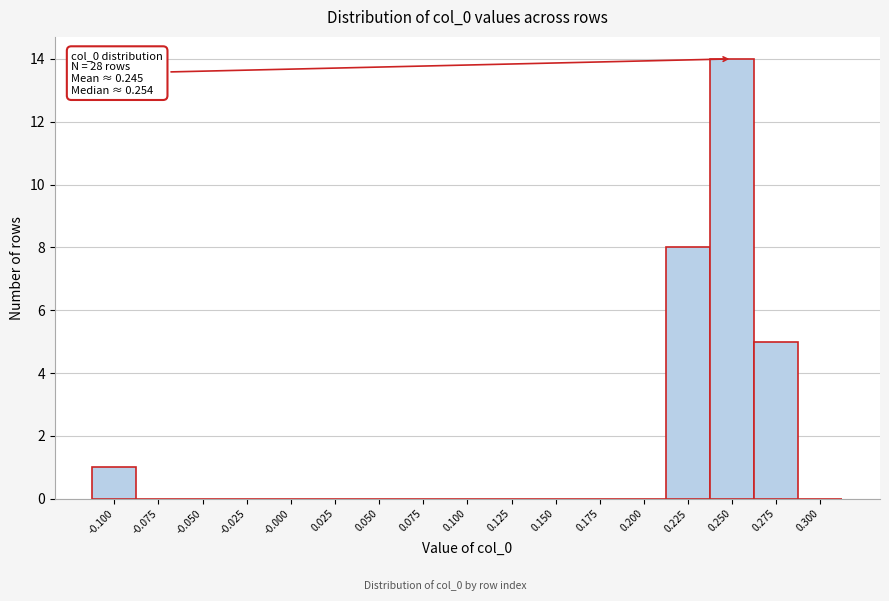

Reading left to right, transcribe all the data shown in this chart.

-0.100=1	-0.075=0	-0.050=0	-0.025=0	-0.000=0	0.025=0	0.050=0	0.075=0	0.100=0	0.125=0	0.150=0	0.175=0	0.200=0	0.225=8	0.250=14	0.275=5	0.300=0